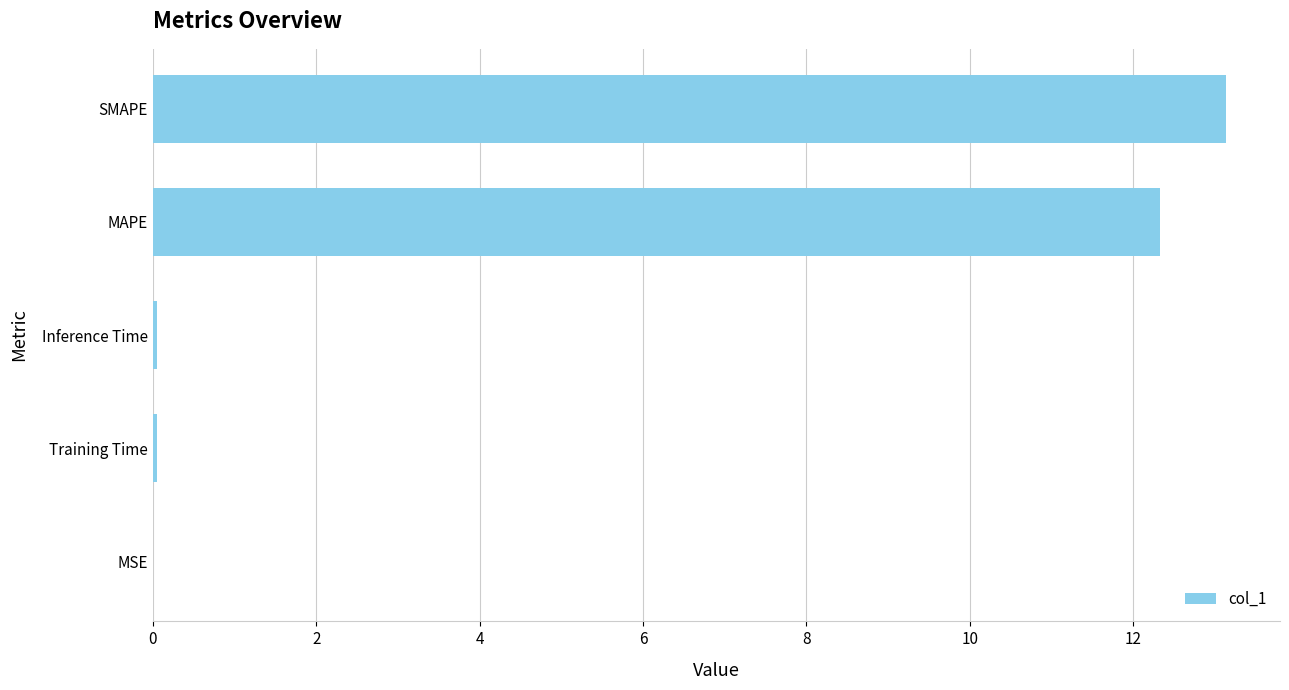

The value at Training Time is 0.0. True or false?

True